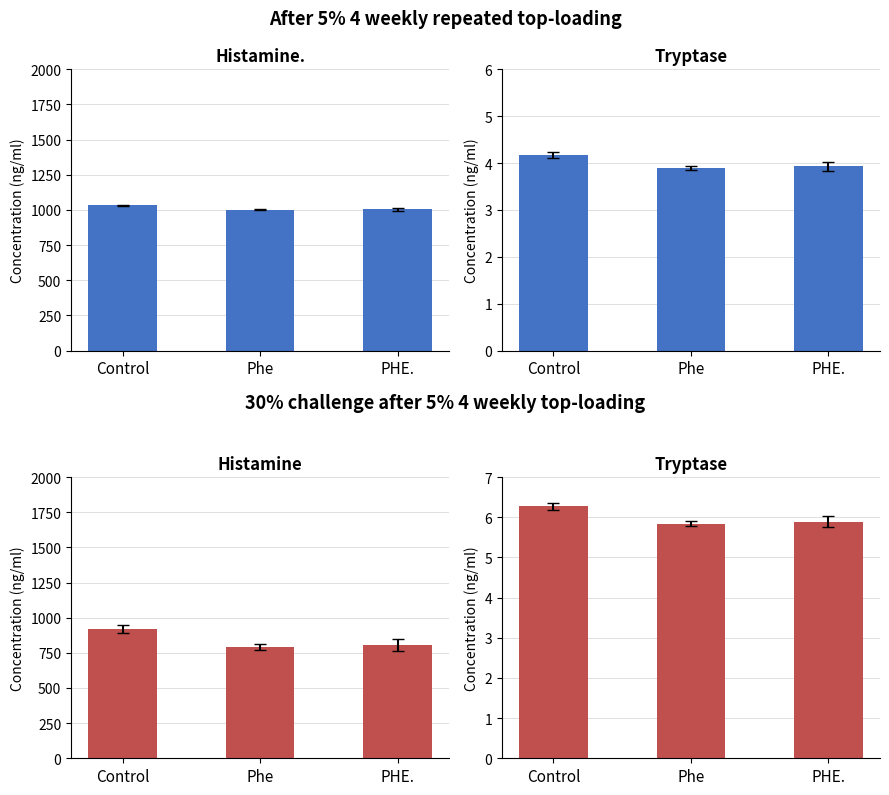

List the labels in order of Histamine value, largest first.

Control, PHE., Phe